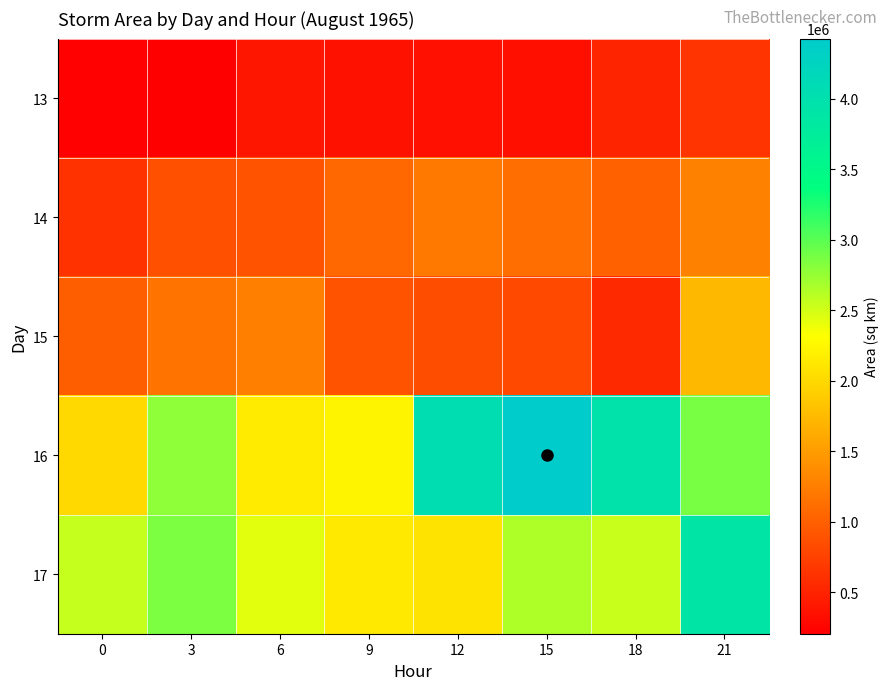

Reading left to right, list all the values displayed in this chart.

13: 0=230000	3=206250	6=396875	9=360625	12=351875	15=342500	18=514375	21=650625
14: 0=631875	3=873750	6=905625	9=1078750	12=1215000	15=1124375	18=1005625	21=1278750
15: 0=993750	3=1164375	6=1265000	9=902500	12=851875	15=810000	18=556875	21=1733125
16: 0=2003125	3=2779375	6=2158125	9=2228750	12=4053750	15=4425000	18=3950625	21=2871250
17: 0=2555000	3=2855625	6=2433125	9=2139375	12=2089375	15=2653125	18=2545000	21=3896875